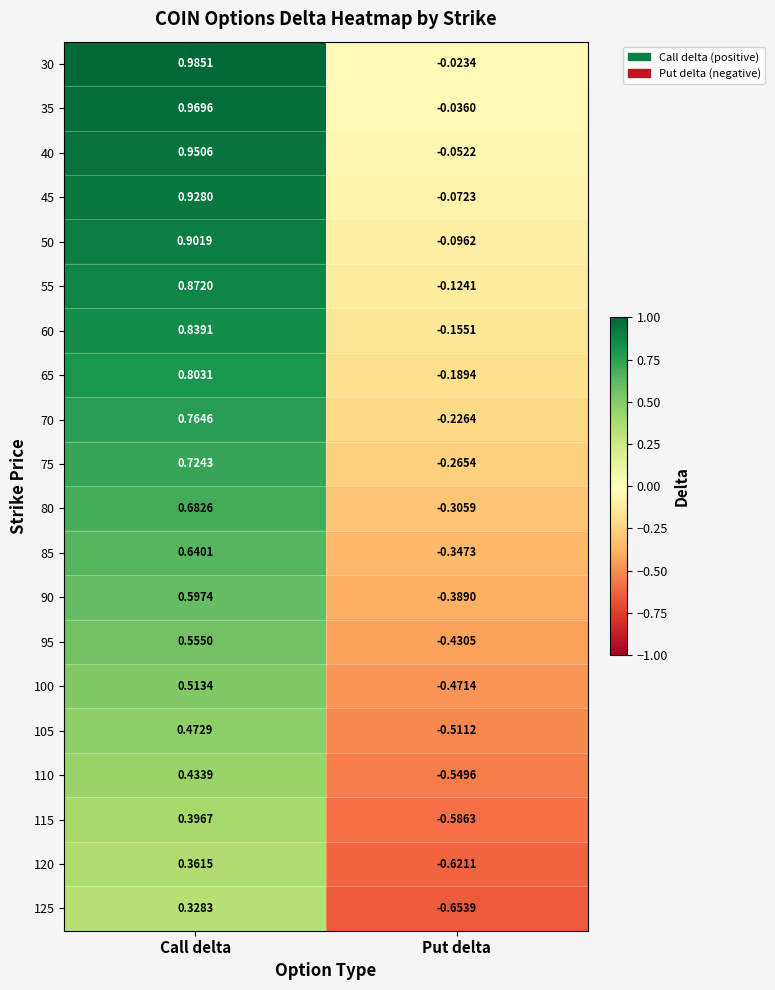

Where does the 70 series first go above 0?

Call delta